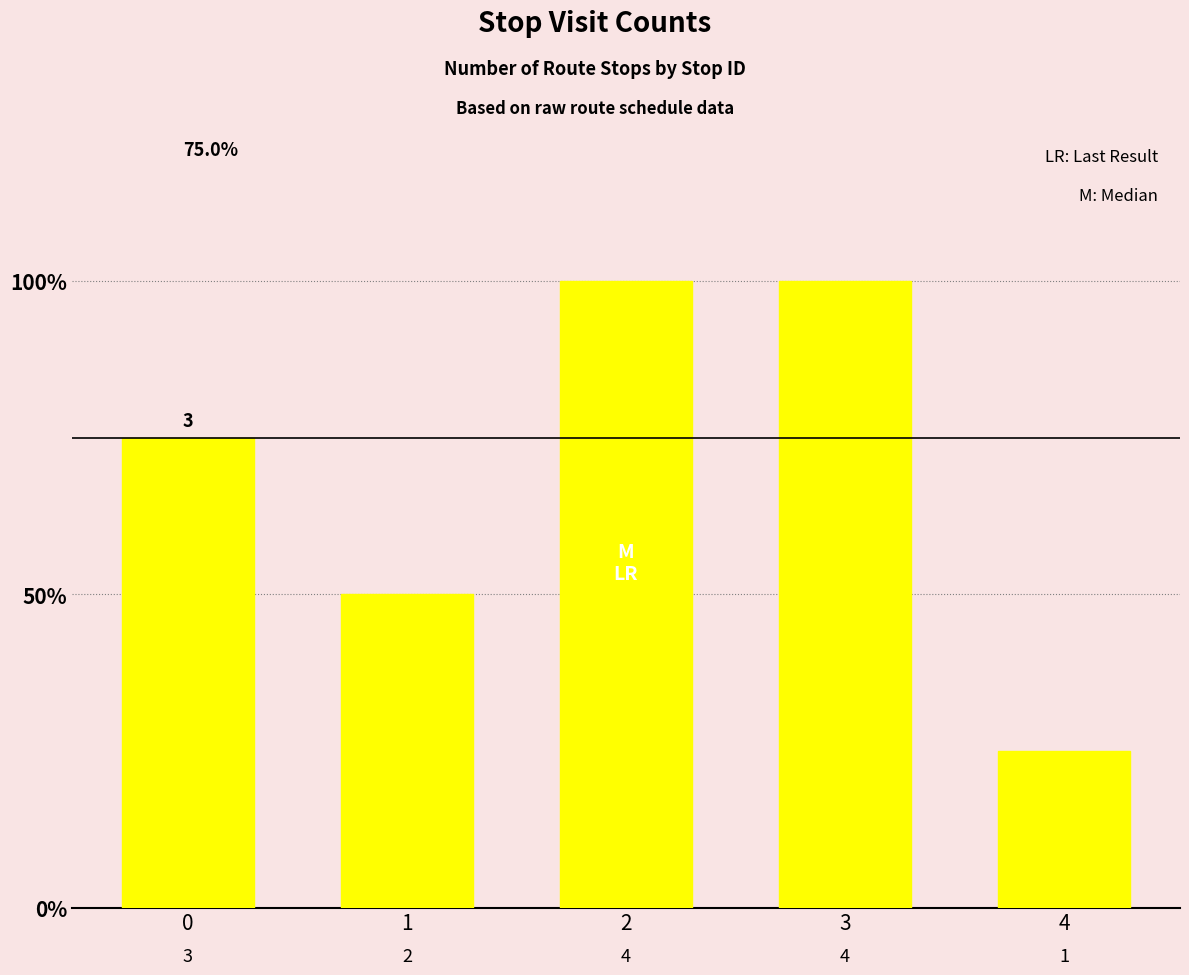

What is the value of the 5th bar from the left?

1